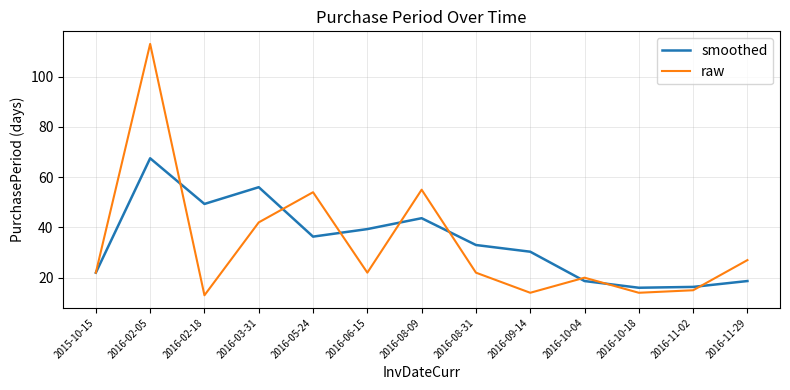

Rank the series by their maximum value, from highest to lowest.

raw, smoothed